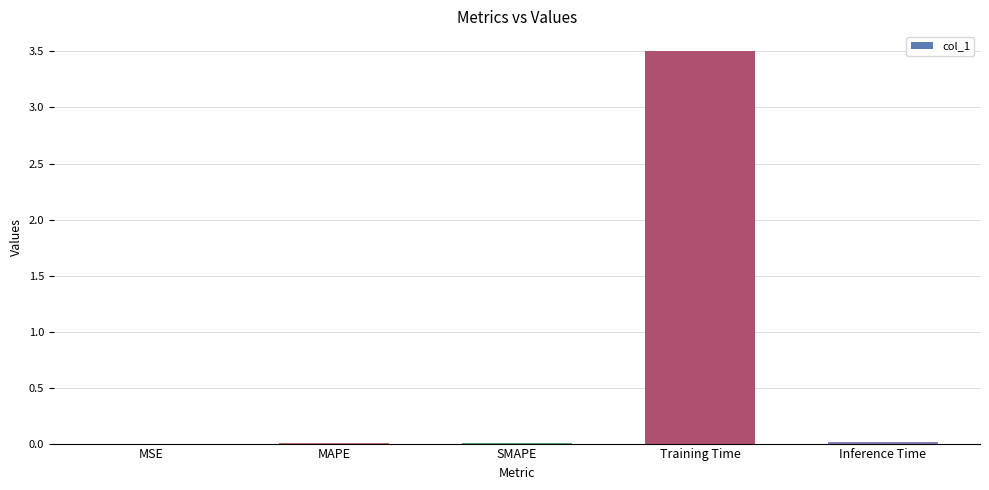

Are the bars grouped side by side (vs. stacked)?

No